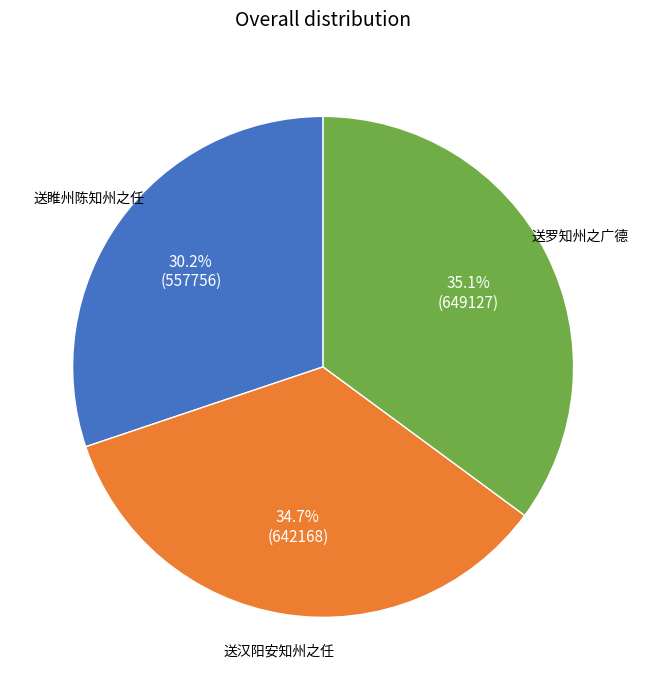

Does any single category account for the majority?

No